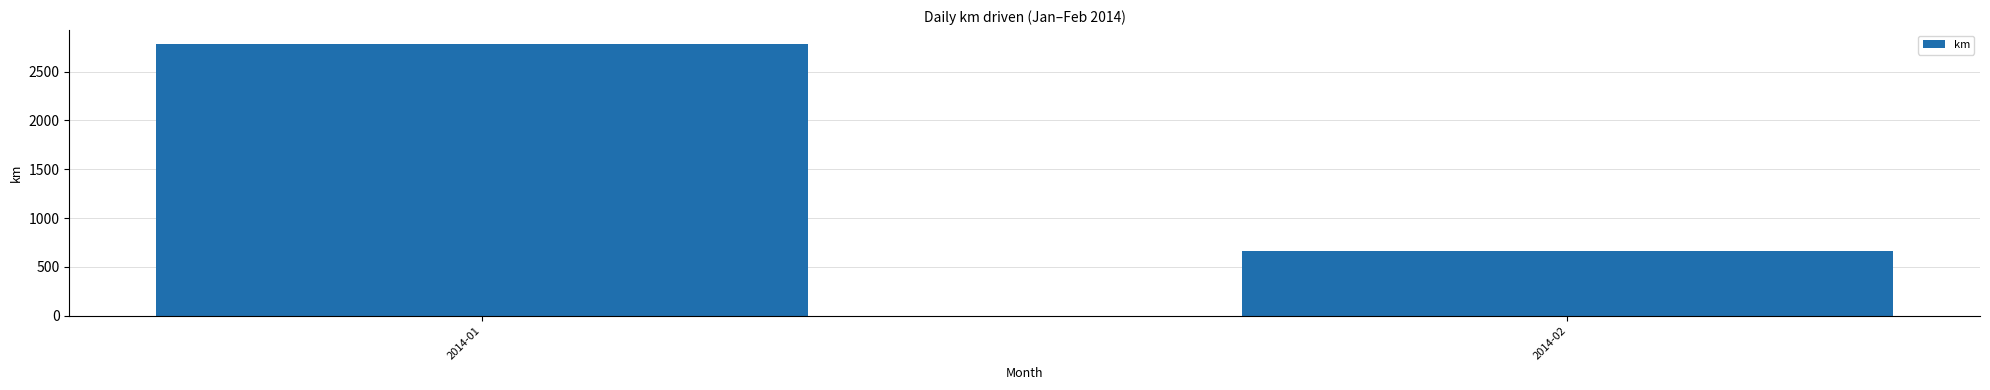

Reading left to right, transcribe all the data shown in this chart.

2785	657